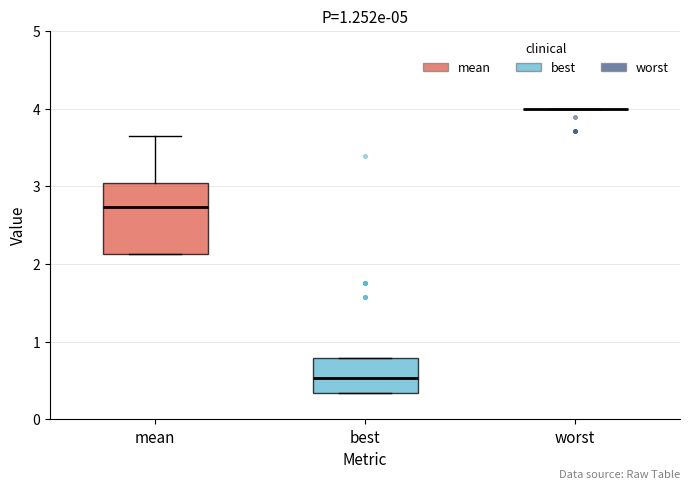

Which box is the tallest, from its lower edge to its upper edge?

mean